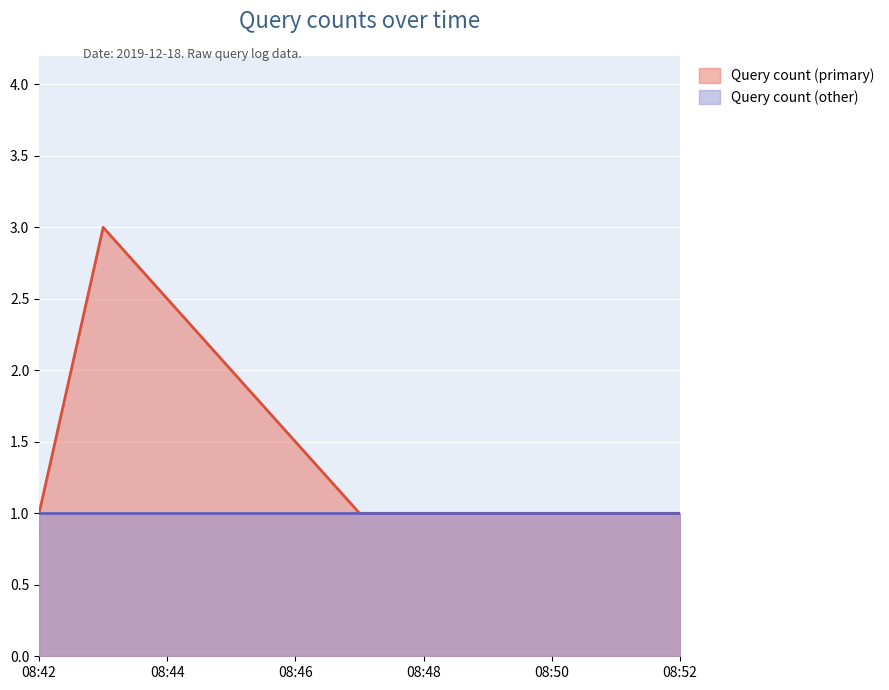

What is the label of the 3rd point from the right?

2019-12-18 08:47:00